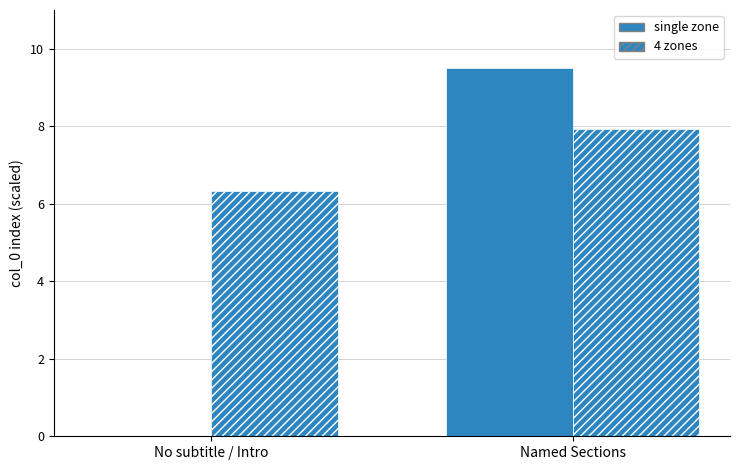

Count the 4 zones values in the range 6 to 7.

1